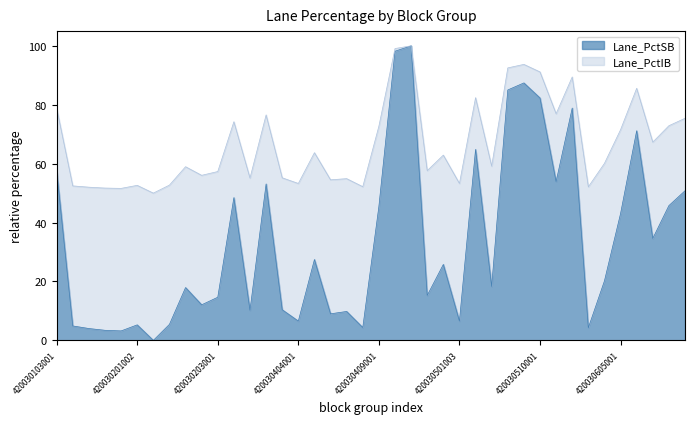

Rank the categories by Lane_PctIB value from lowest to highest.

420030201003, 420030201001, 420030103004, 420030103003, 420030603001, 420030406001, 420030103002, 420030201002, 420030201004, 420030404001, 420030501003, 420030405001, 420030405002, 420030305002, 420030402002, 420030201006, 420030203001, 420030501001, 420030201005, 420030506002, 420030603002, 420030501002, 420030404002, 420030703001, 420030605001, 420030409001, 420030703002, 420030305001, 420030703003, 420030402001, 420030510002, 420030103001, 420030506001, 420030605002, 420030511001, 420030510001, 420030506003, 420030509001, 420030409002, 420030409003